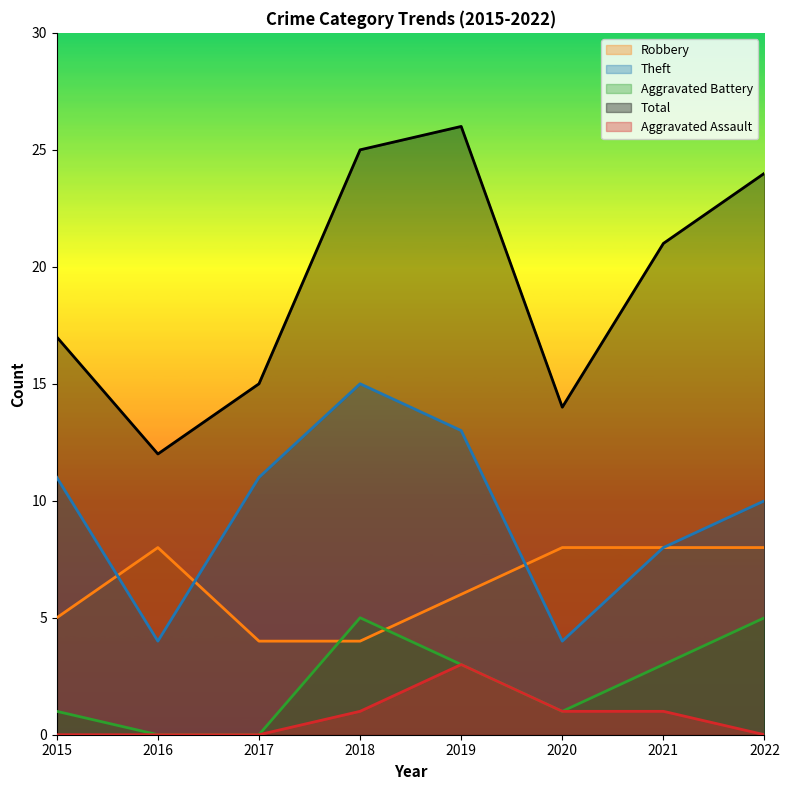

Reading right to left, what are all the values shown in this chart?

Robbery: 8	8	8	6	4	4	8	5
Theft: 10	8	4	13	15	11	4	11
Aggravated Battery: 5	3	1	3	5	0	0	1
Total: 24	21	14	26	25	15	12	17
Aggravated Assault: 0	1	1	3	1	0	0	0